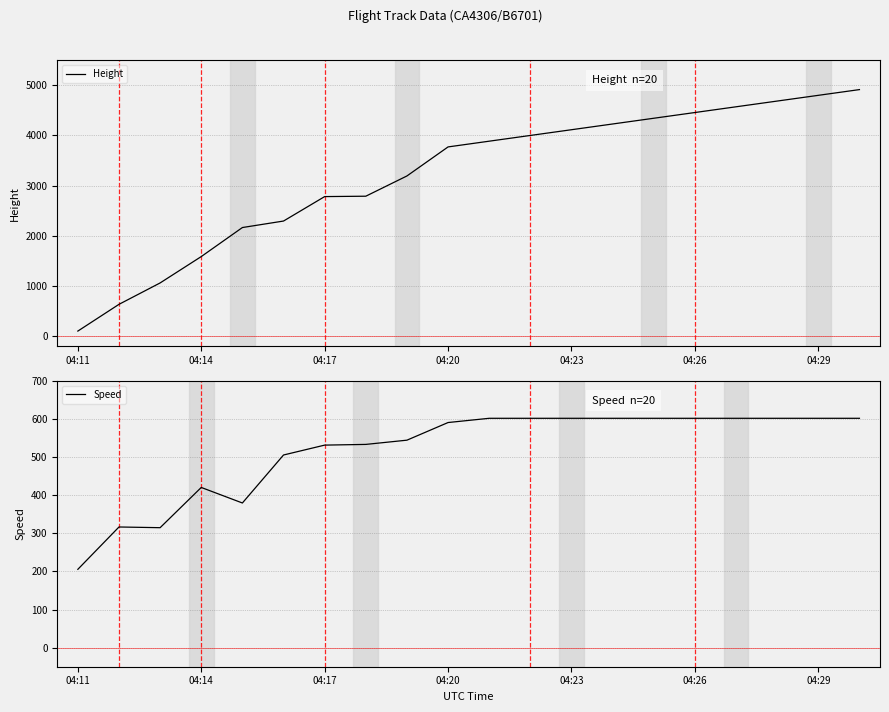

At which label is Speed closest to 403?

04:14